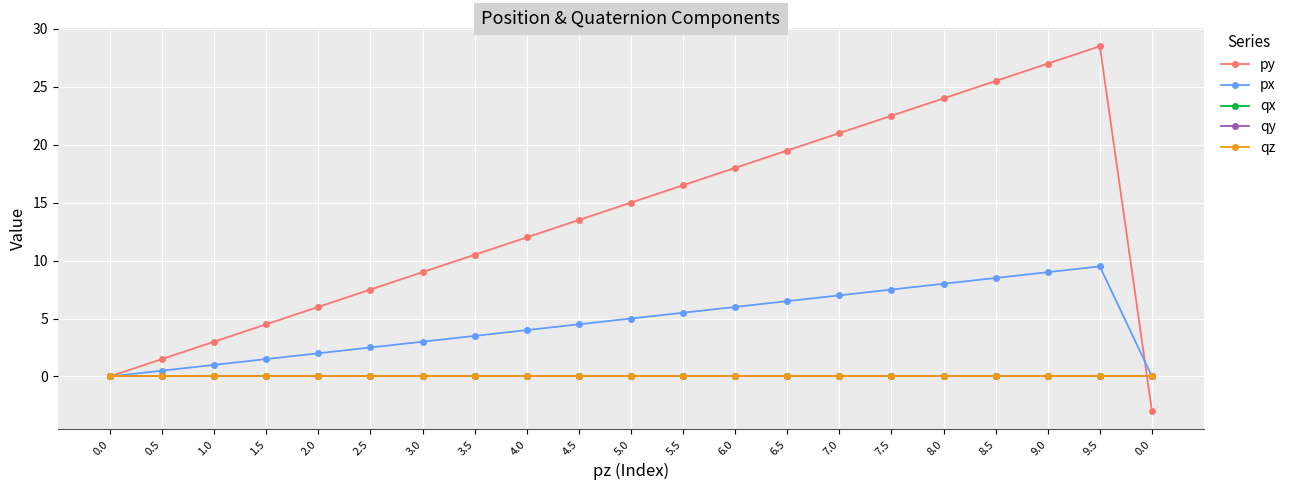

What is the label of the 14th point from the left?

6.5